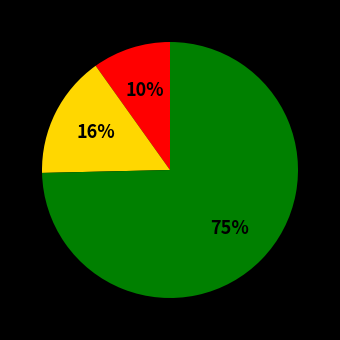

Is there a majority slice in this chart?

Yes